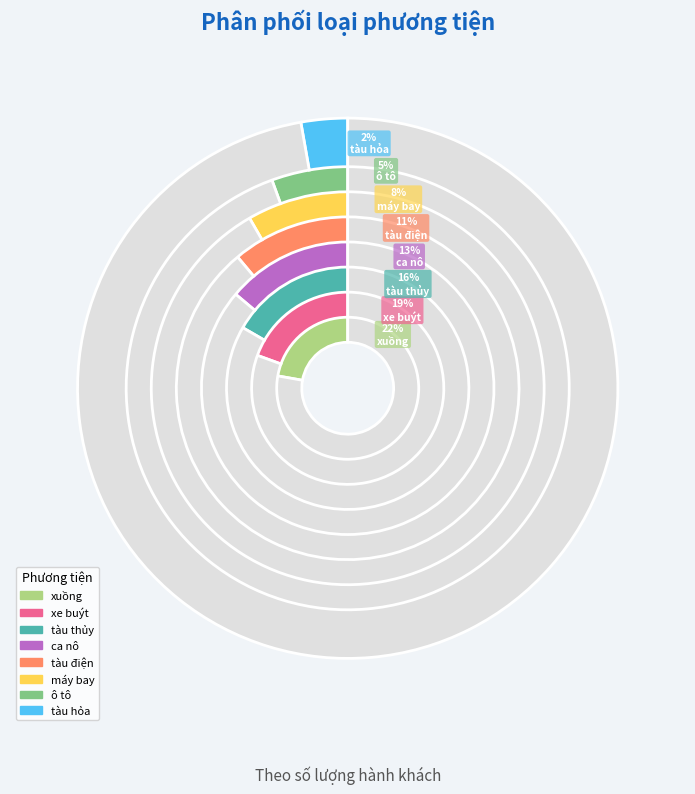

Is it true that ô tô is 1% of the pie?

False